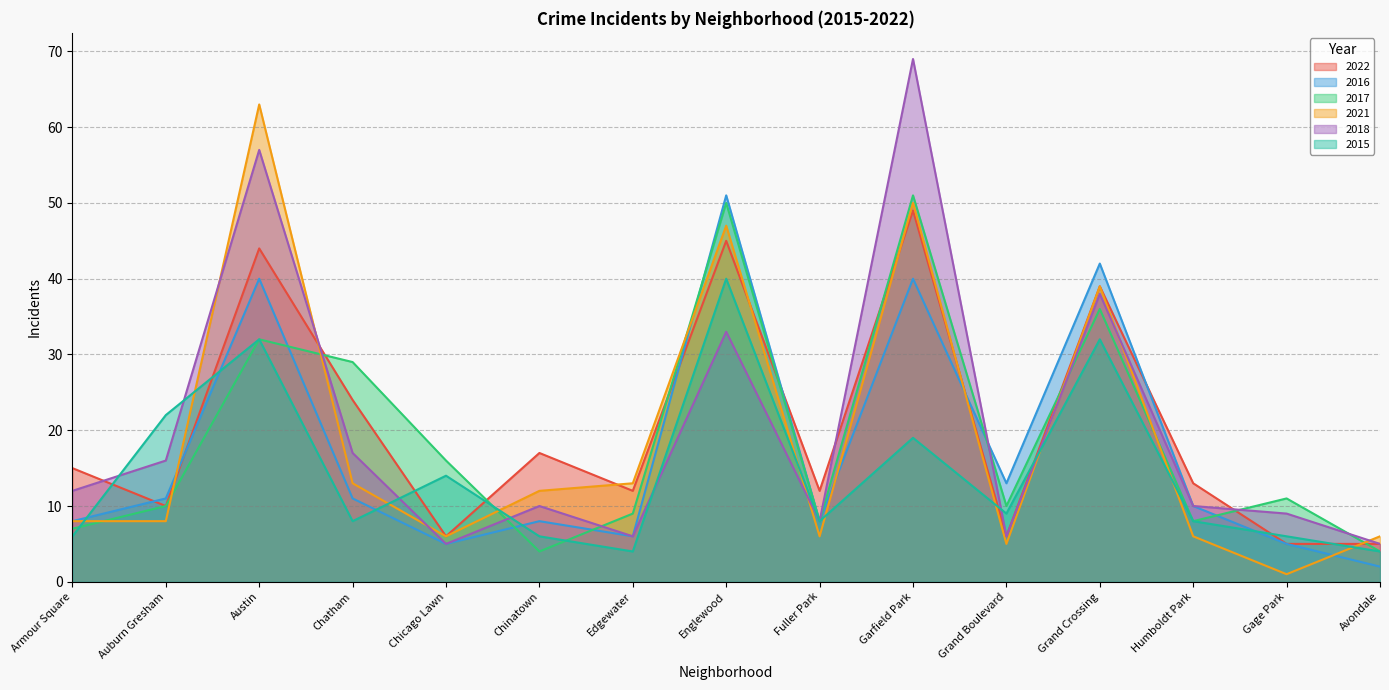

At which label does 2017 first exceed 10?

Austin